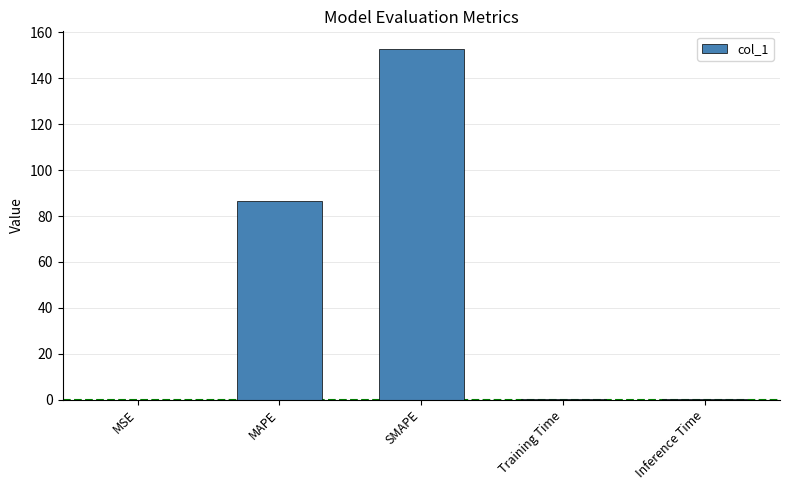

The chart shows a value of 0.0 at Inference Time. True or false?

True